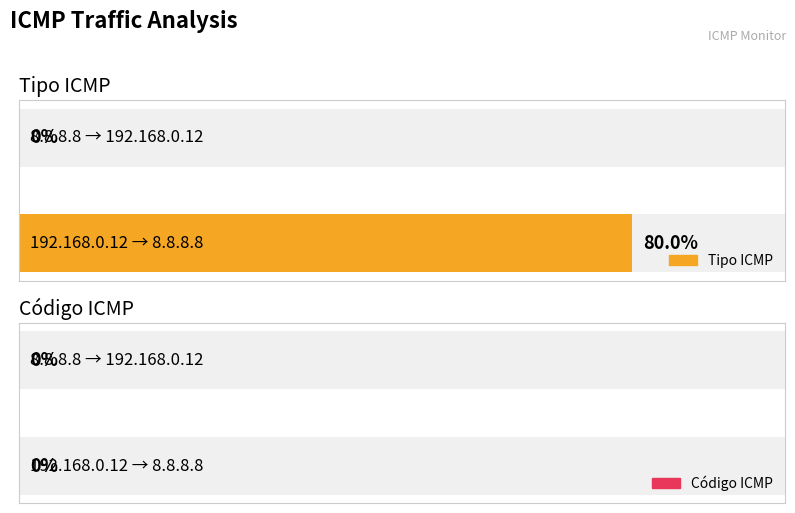

How many bars are there in each group?

2